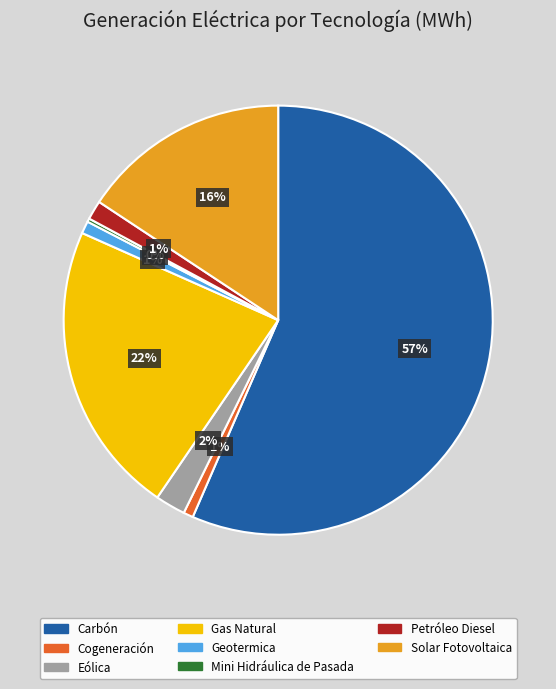

Combined, do Gas Natural and Petróleo Diesel account for over 50%?

No